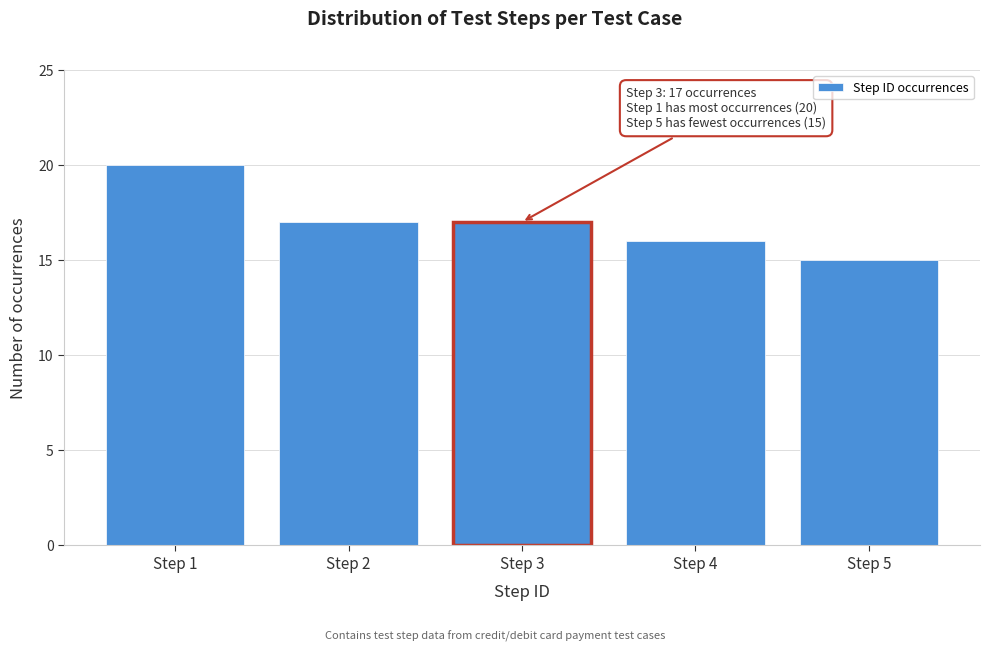

Reading left to right, extract all data points from this chart.

Step 1=20	Step 2=17	Step 3=17	Step 4=16	Step 5=15